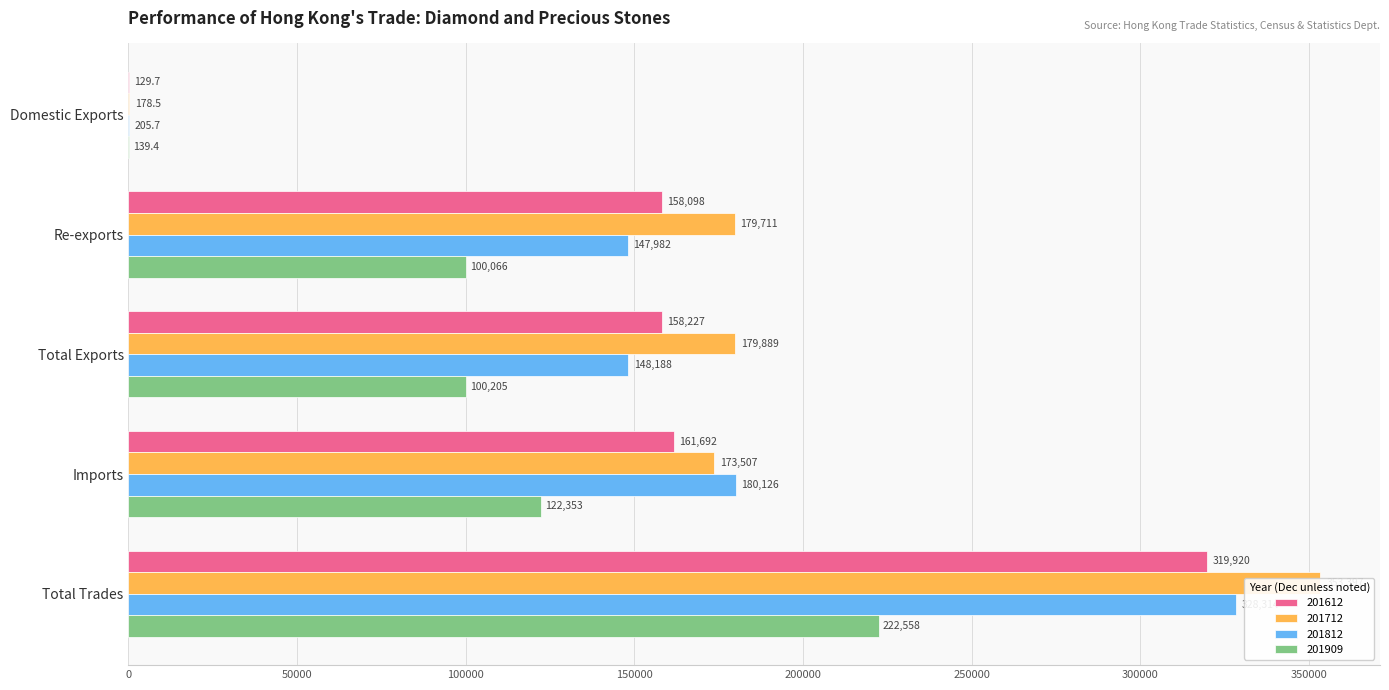

What is the value of the 201909 bar at the 4th from the left?

122353.3